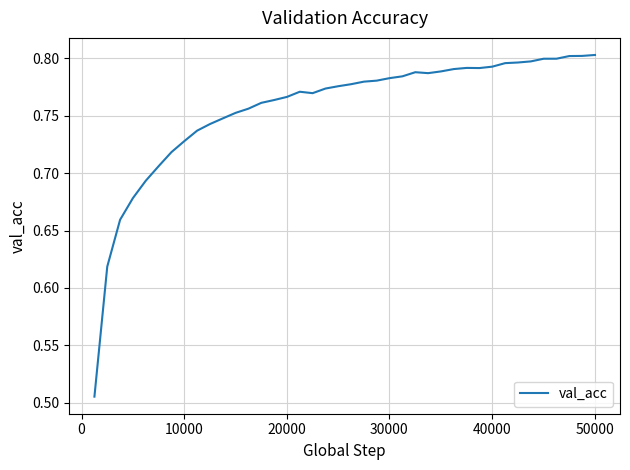

What is the difference between the maximum and minimum values?

0.3